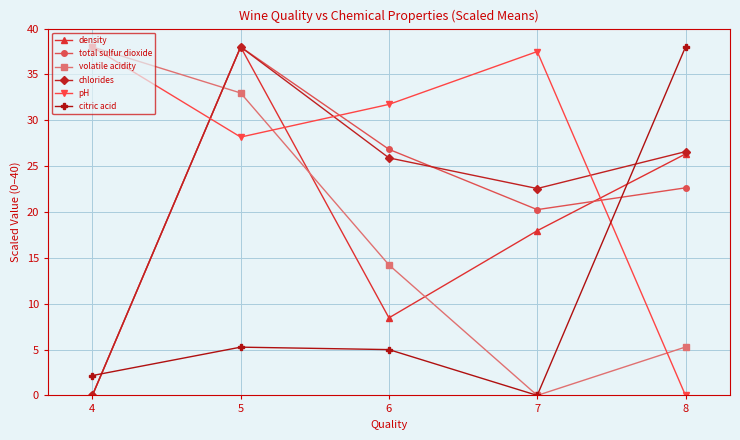

What is the difference between the highest and lowest values at 5?

32.7